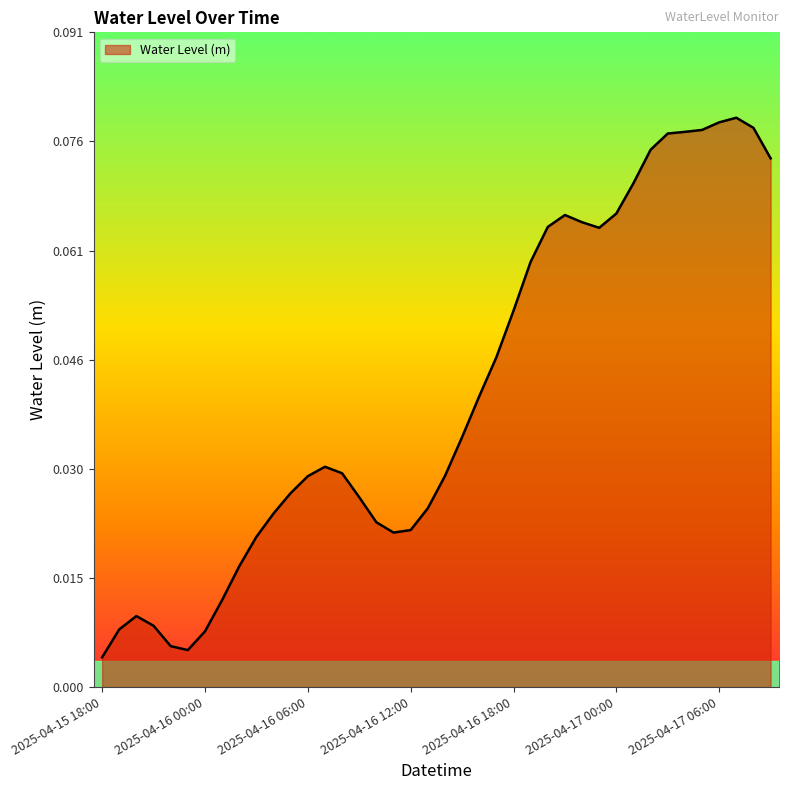

How many categories are shown in the chart?

40